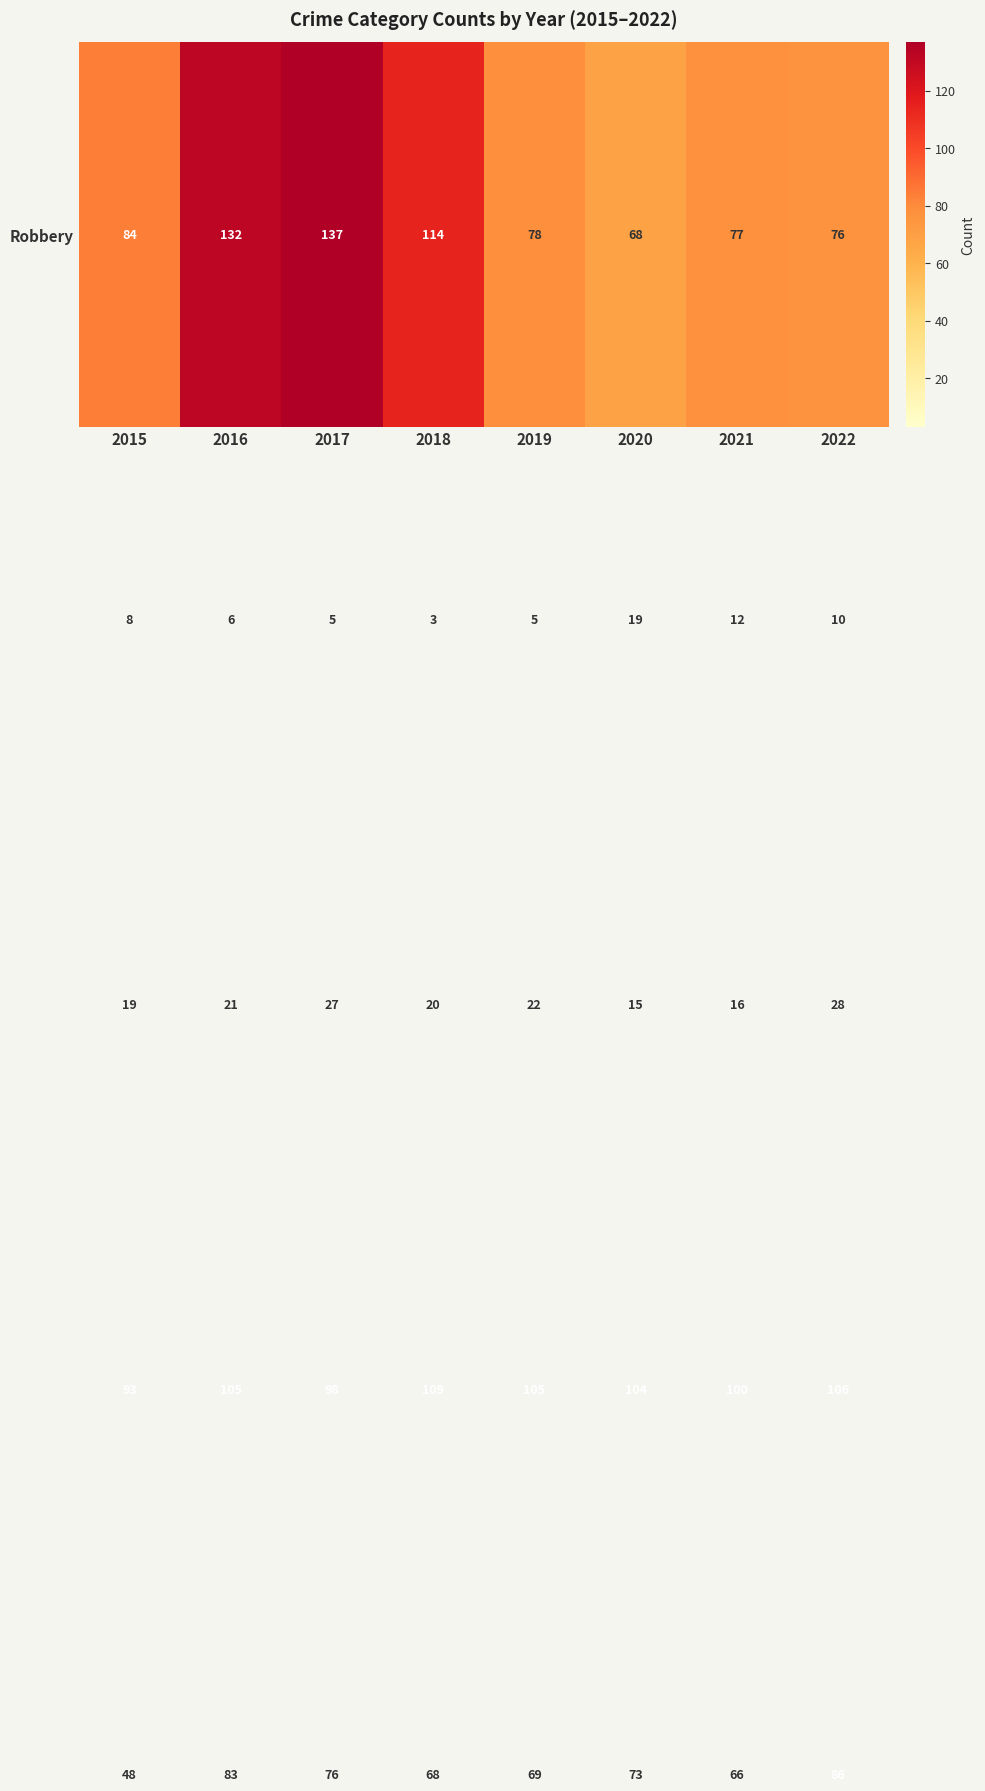

At which category does the chart reach its peak across all series?

2017